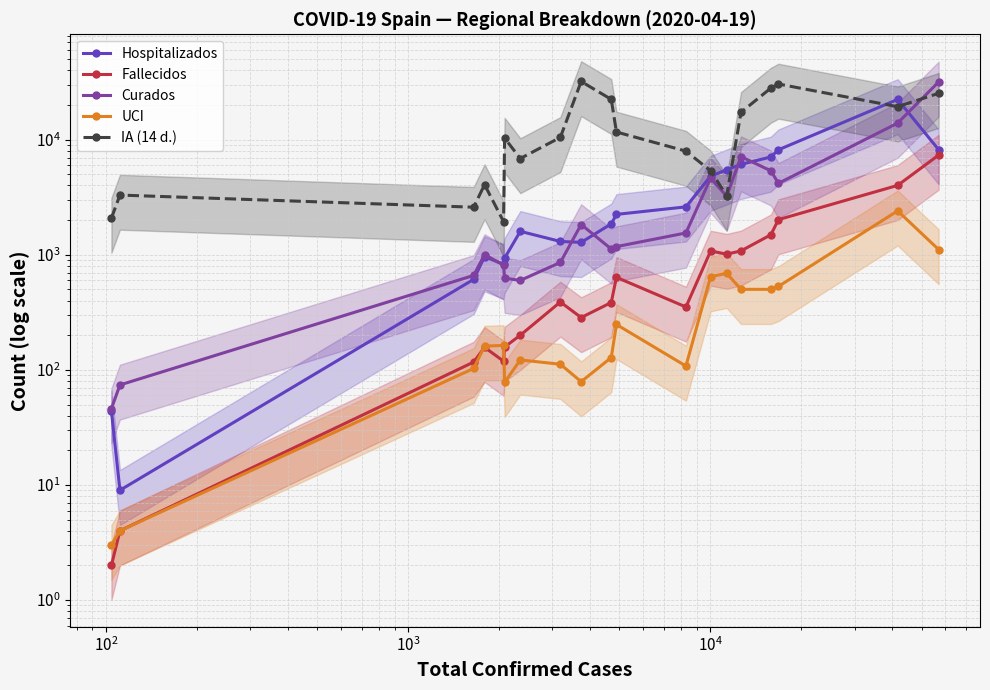

True or false: Curados has a value of 76.2 at $\mathdefault{10^{0}}$.

False